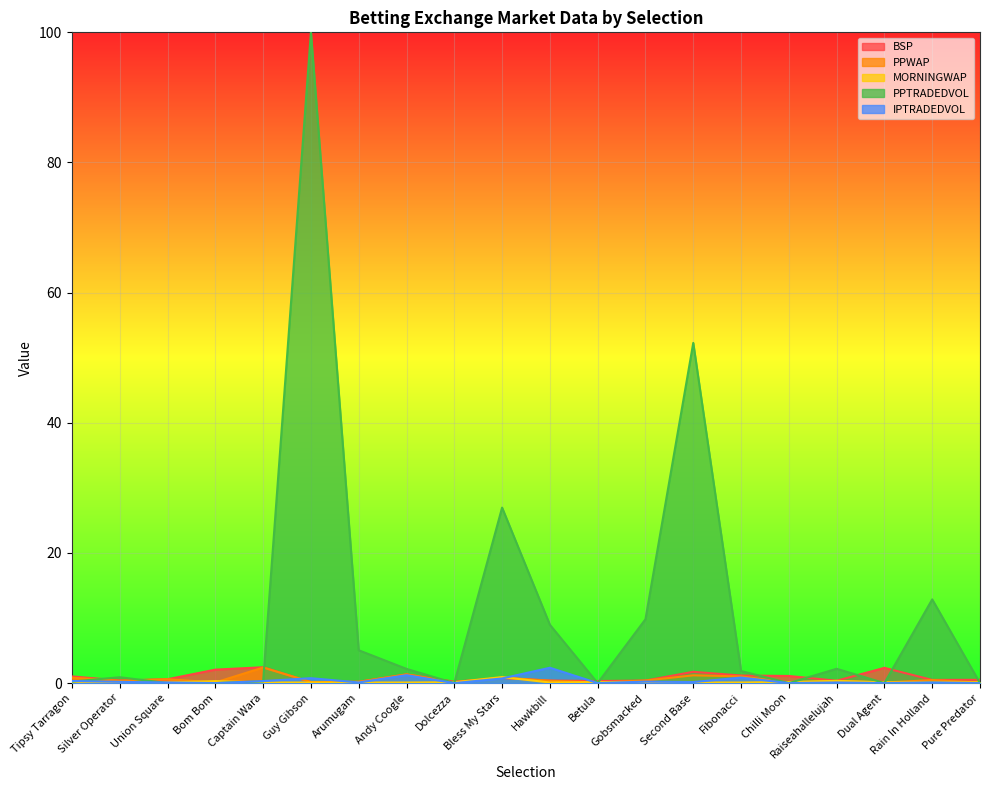

At which label does PPTRADEDVOL reach its minimum?

Bom Bom